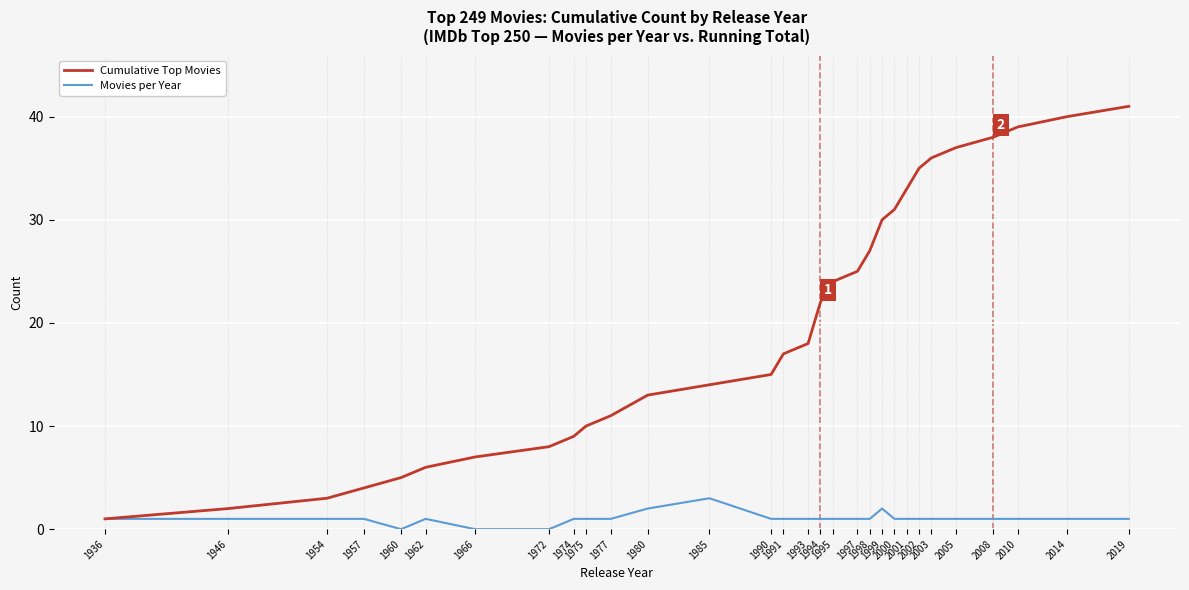

What are all the series names shown in the legend?

Cumulative Top Movies, Movies per Year